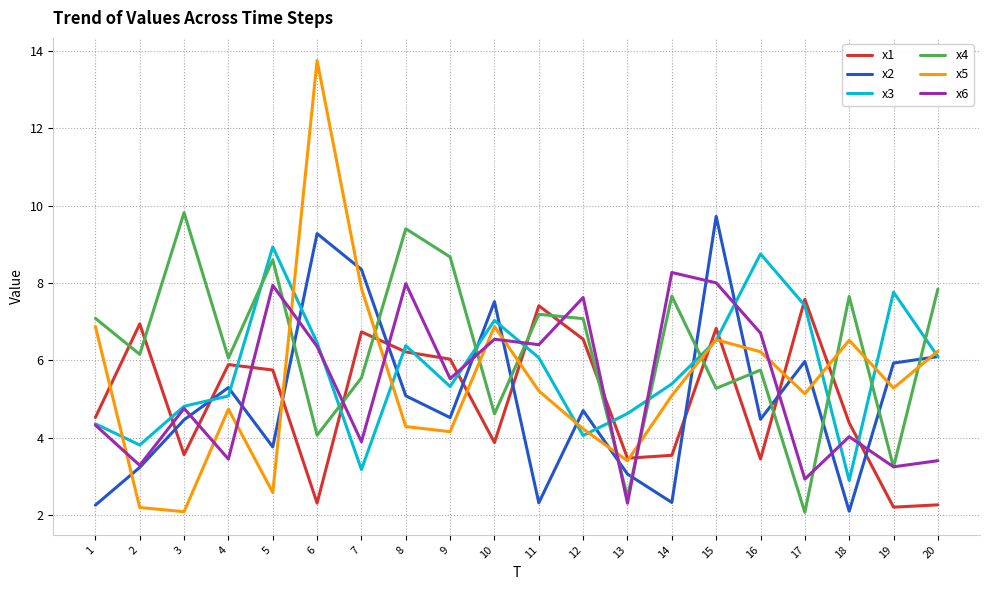

Is it true that x3 equals 2.3 at 20?

False